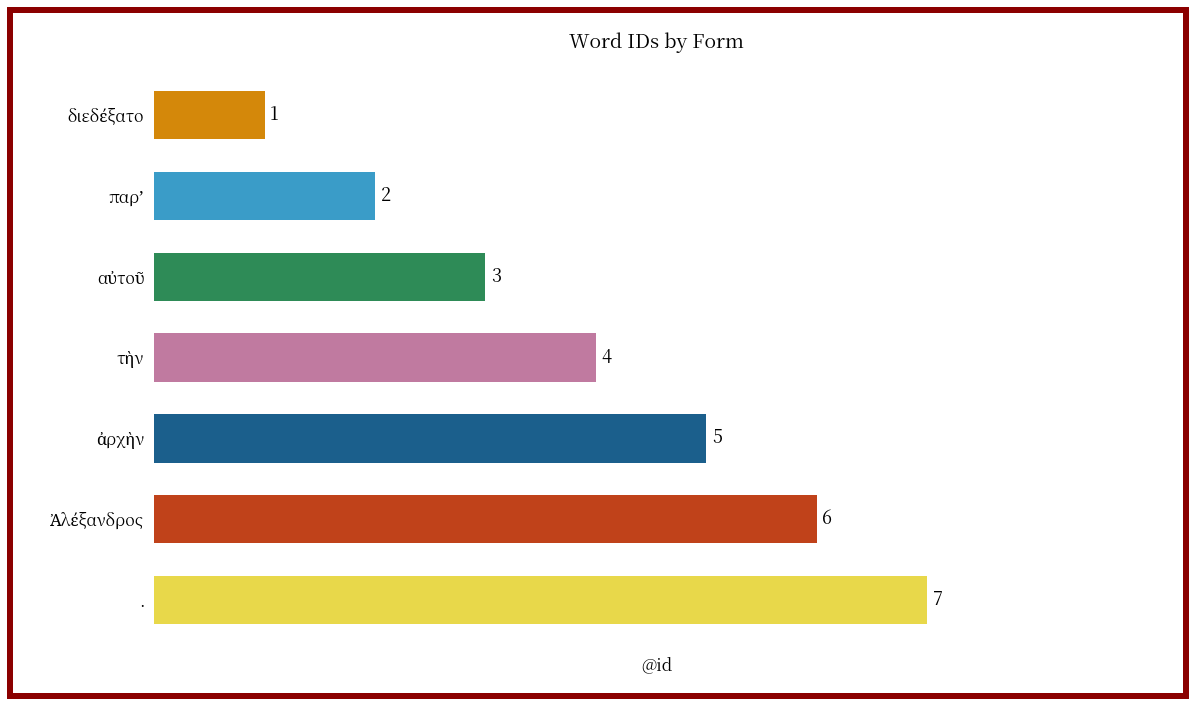

What is the value of the 5th bar from the top?

5